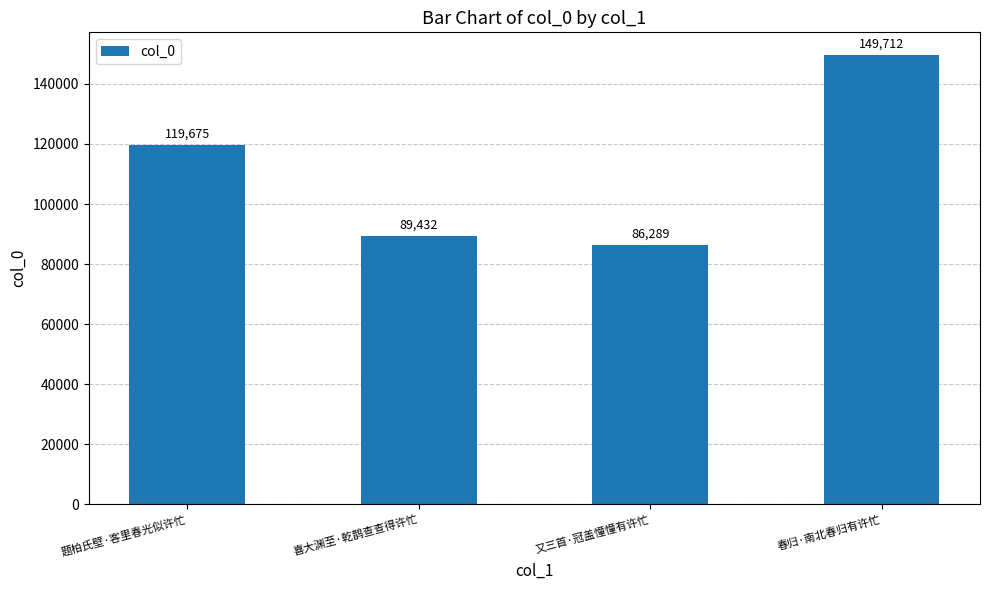

How many bars are there in total?

4